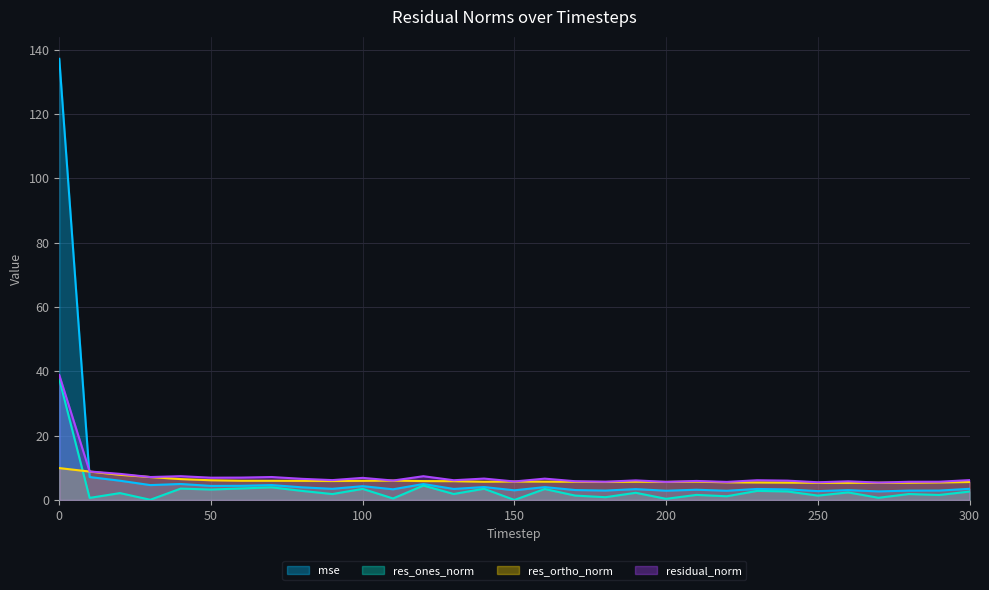

What is the sum of all residual_norm values?

230.7